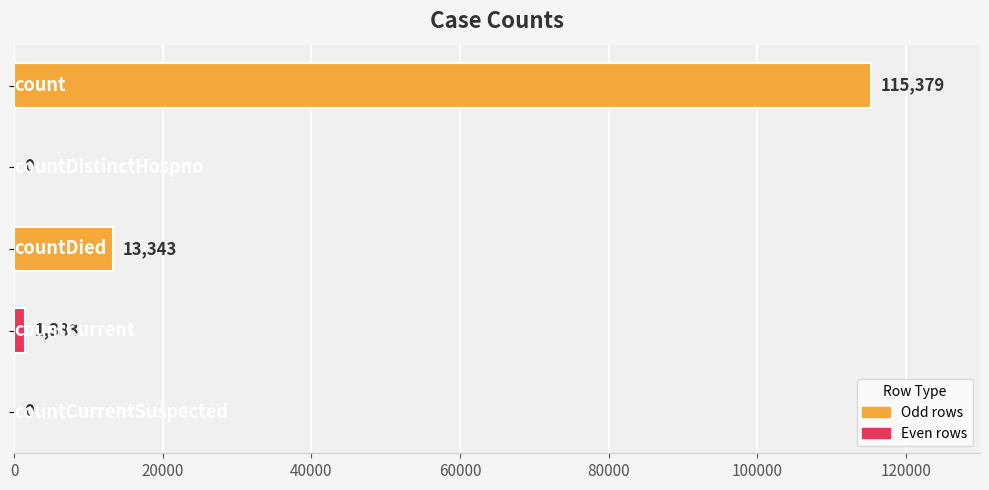

What is the average value?

26021